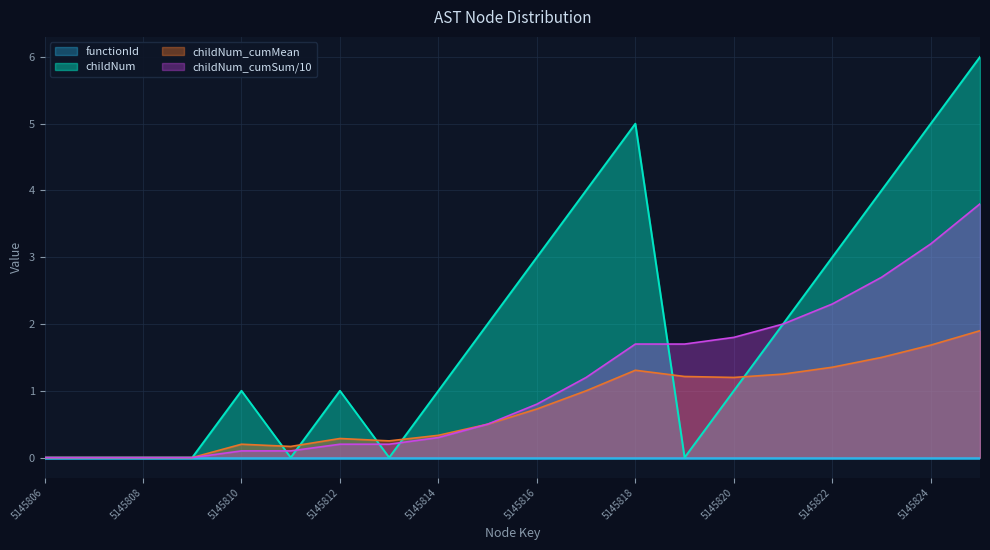

Reading left to right, transcribe all the data shown in this chart.

0	0	0	0	1	0	1	0	1	2	3	4	5	0	1	2	3	4	5	6